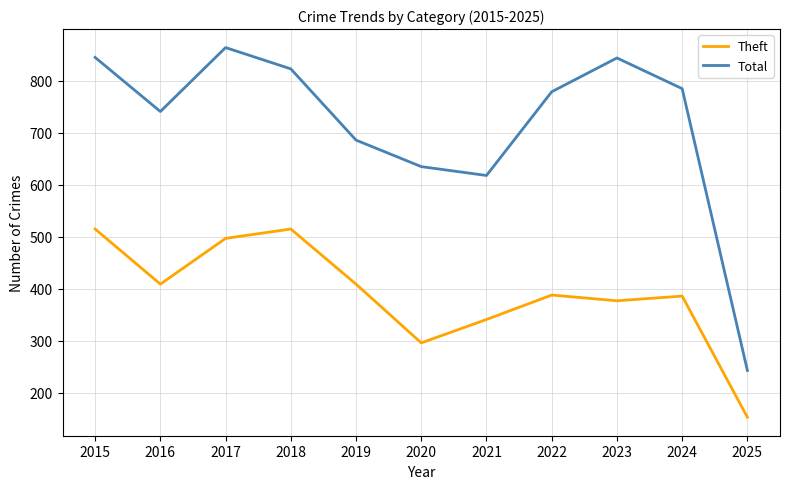

The value of Total at 2018 is 823. True or false?

True